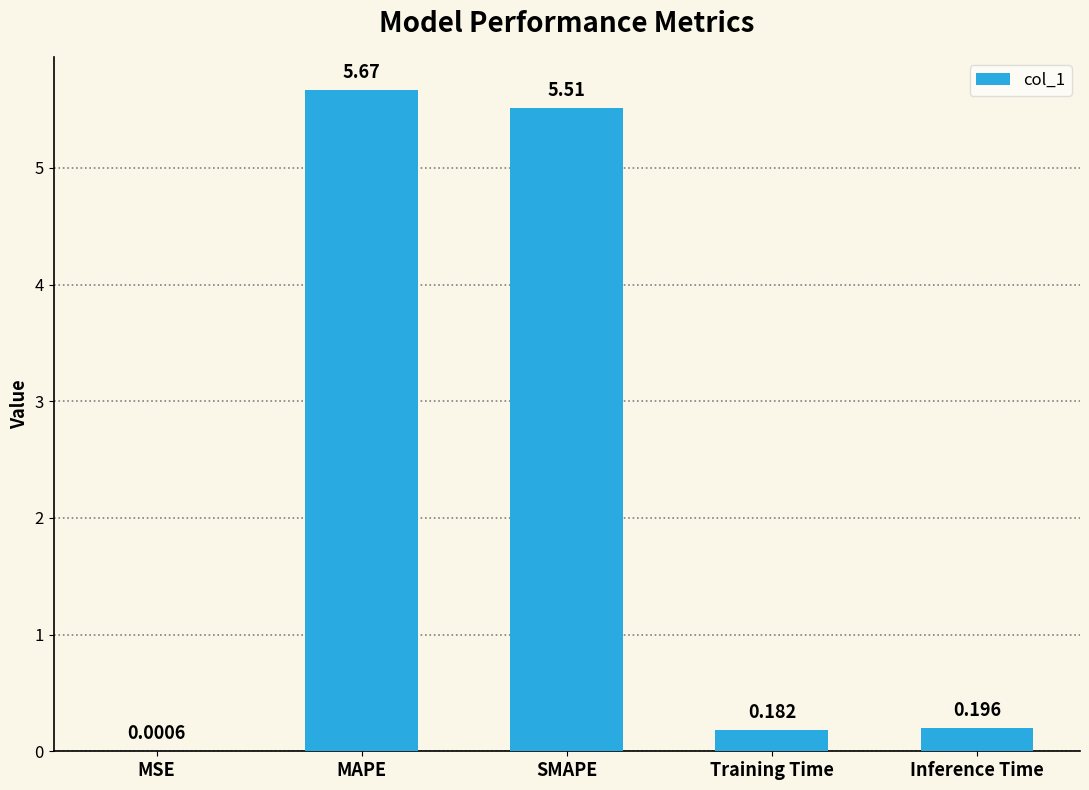

Where is the data nearest to the value 2?

Inference Time